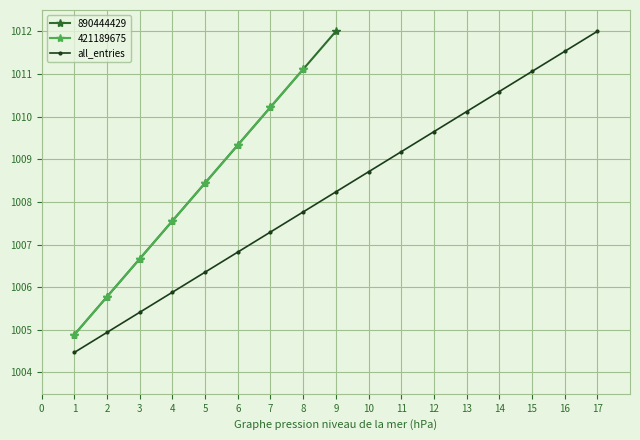

The value of all_entries at 5 is 1626.3. True or false?

False